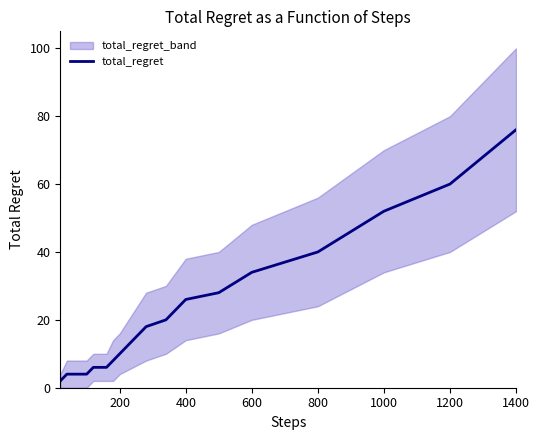

At which label does total_regret reach its peak?

1400